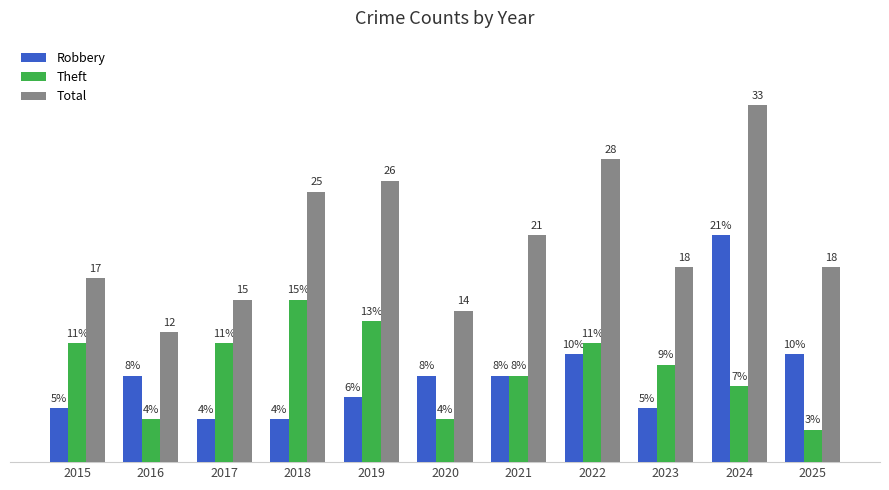

What are all the series names shown in the legend?

Robbery, Theft, Total